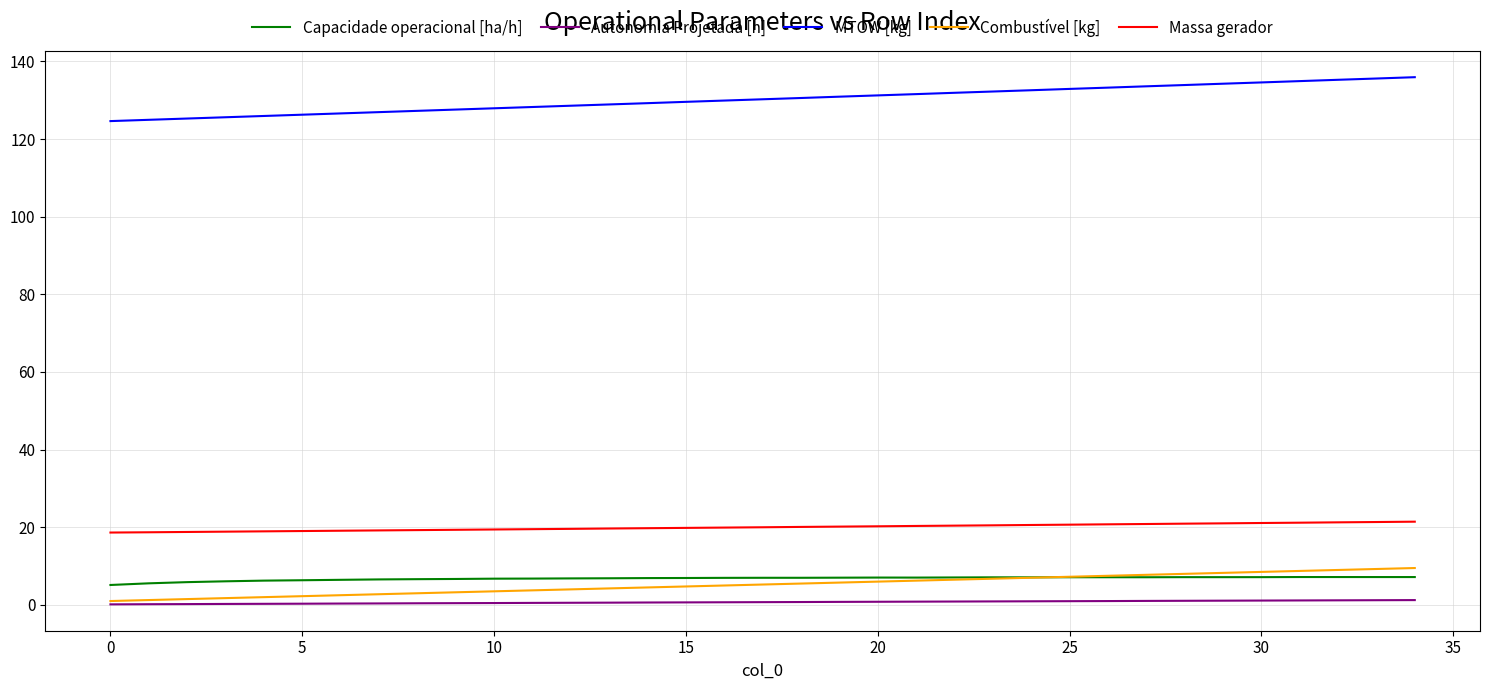

Which series has the largest total across all categories?

MTOW [kg]